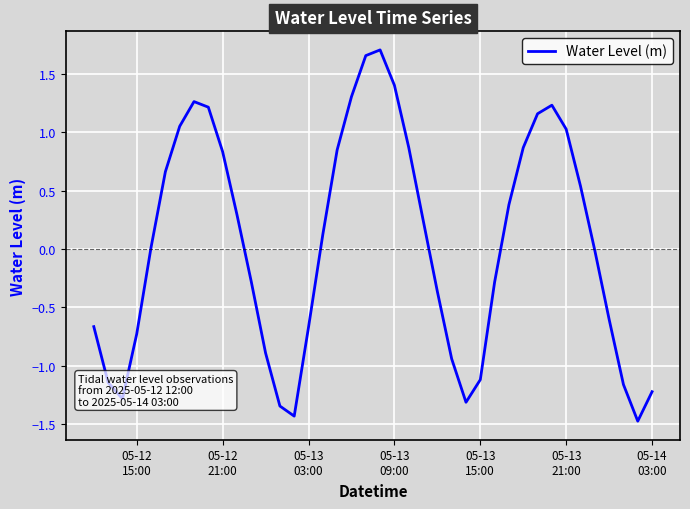

What is the difference between the maximum and minimum values?

3.2